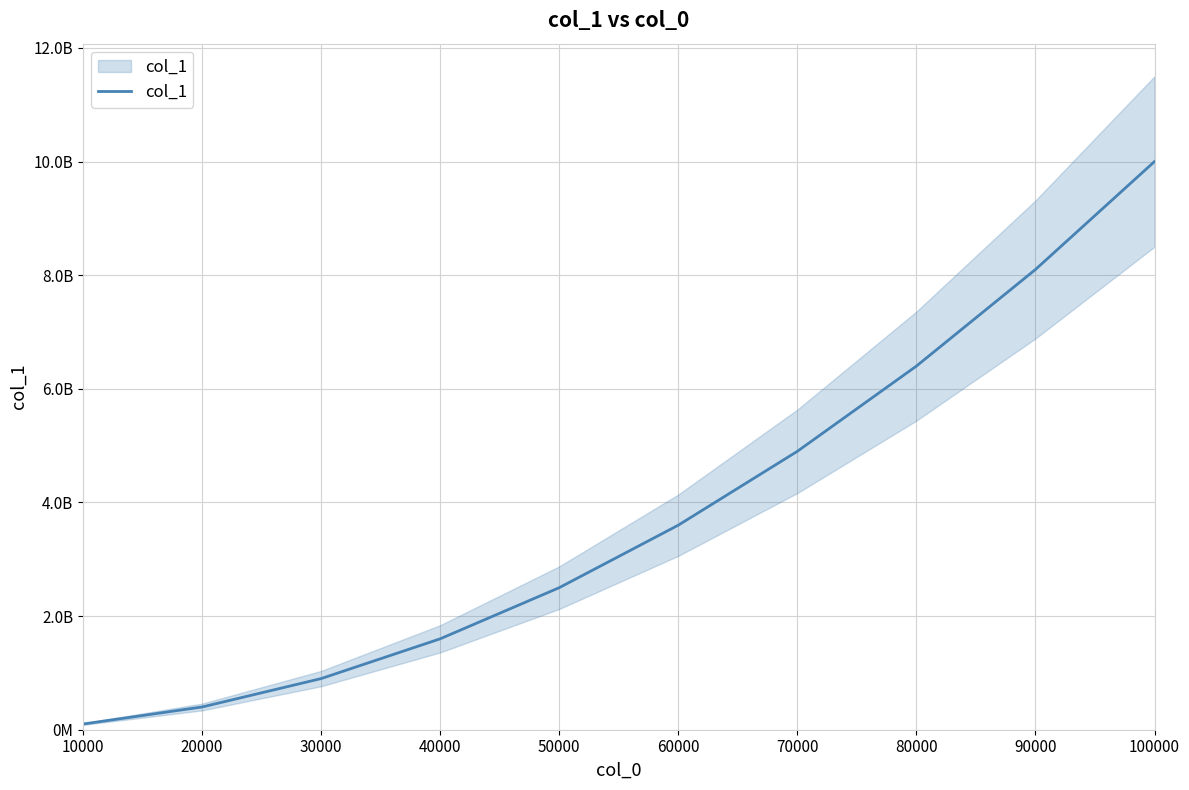

True or false: the data has more than 0 interior local peaks.

False